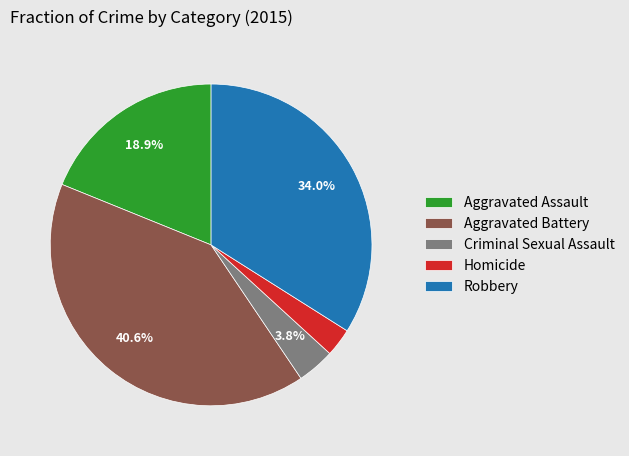

Which has a higher value, Aggravated Battery or Robbery?

Aggravated Battery